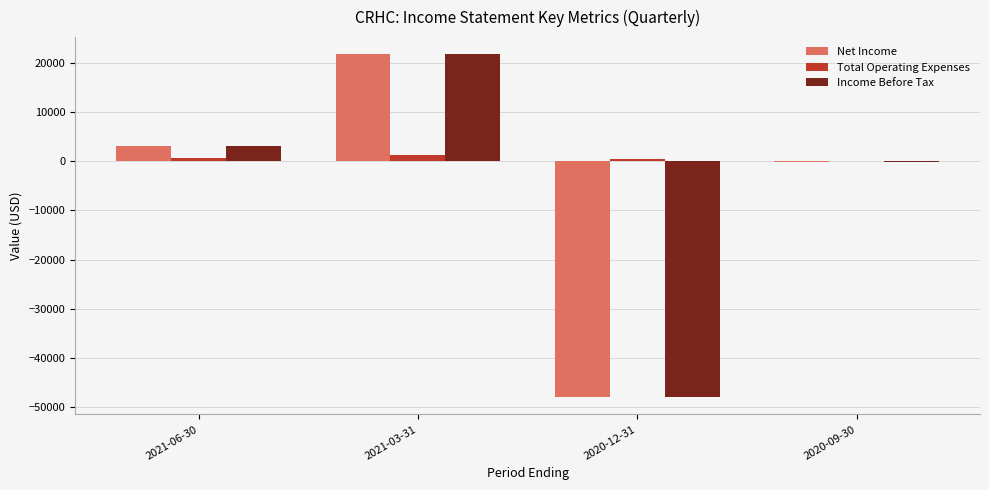

At which label is Net Income closest to -13150?

2020-09-30